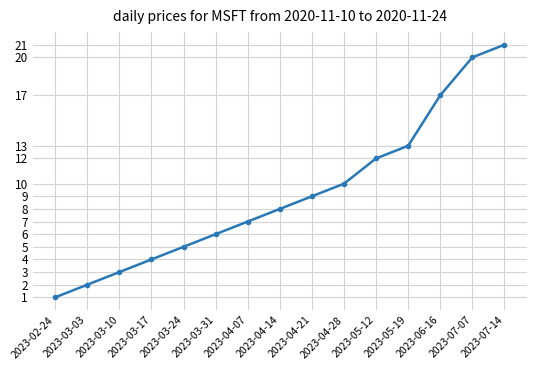

What is the value of the 4th point from the left?

4